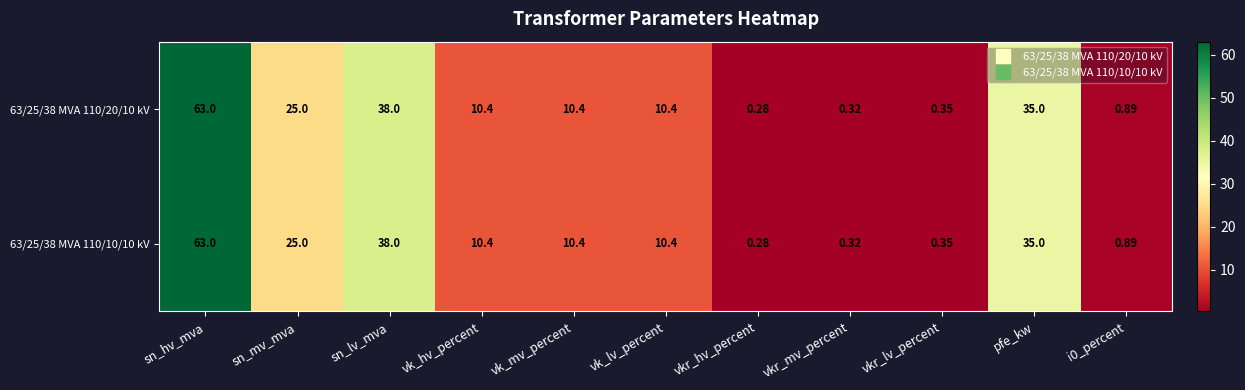

At which category is the sum across all series the highest?

sn_hv_mva